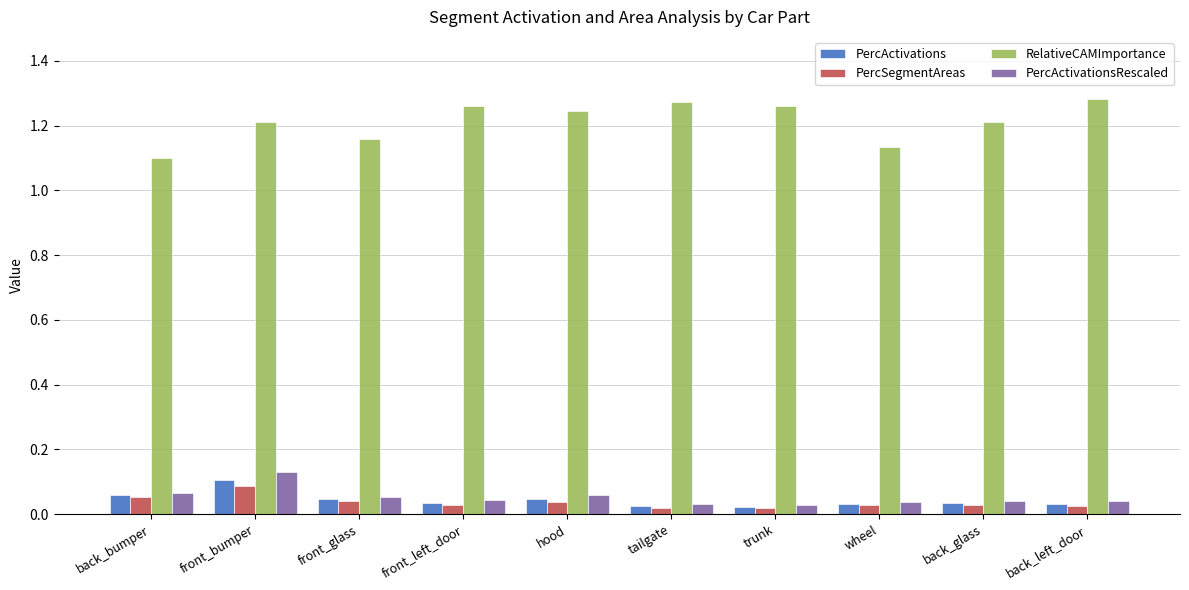

How many bars are there in total?

40